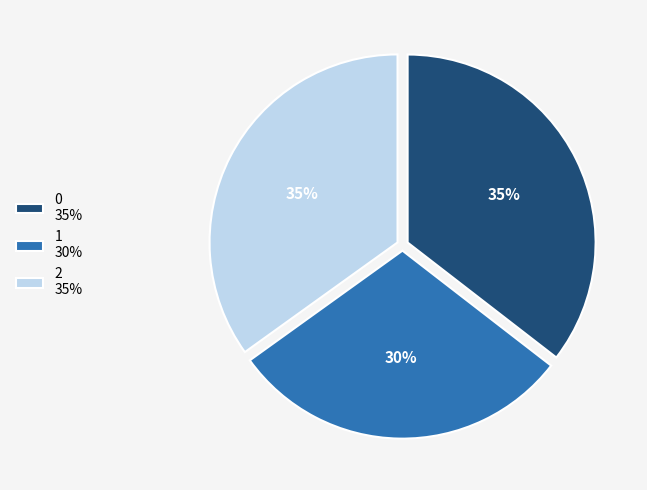

Is it true that 1 is 30% of the pie?

True